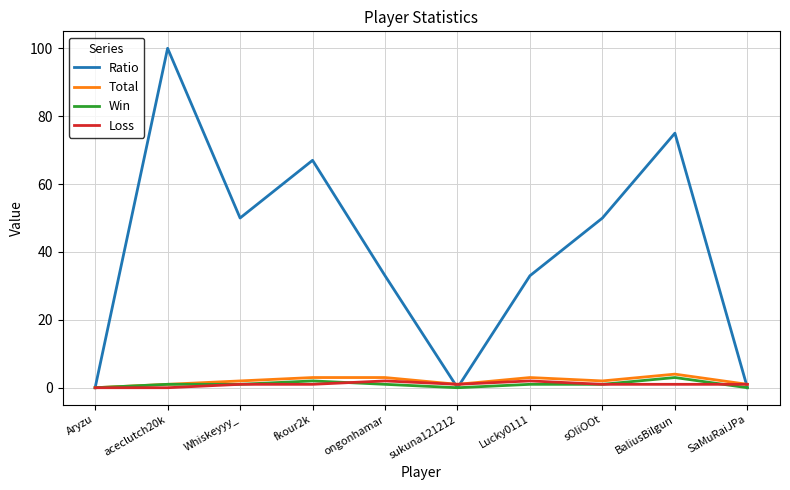

At which category is the sum across all series the highest?

aceclutch20k